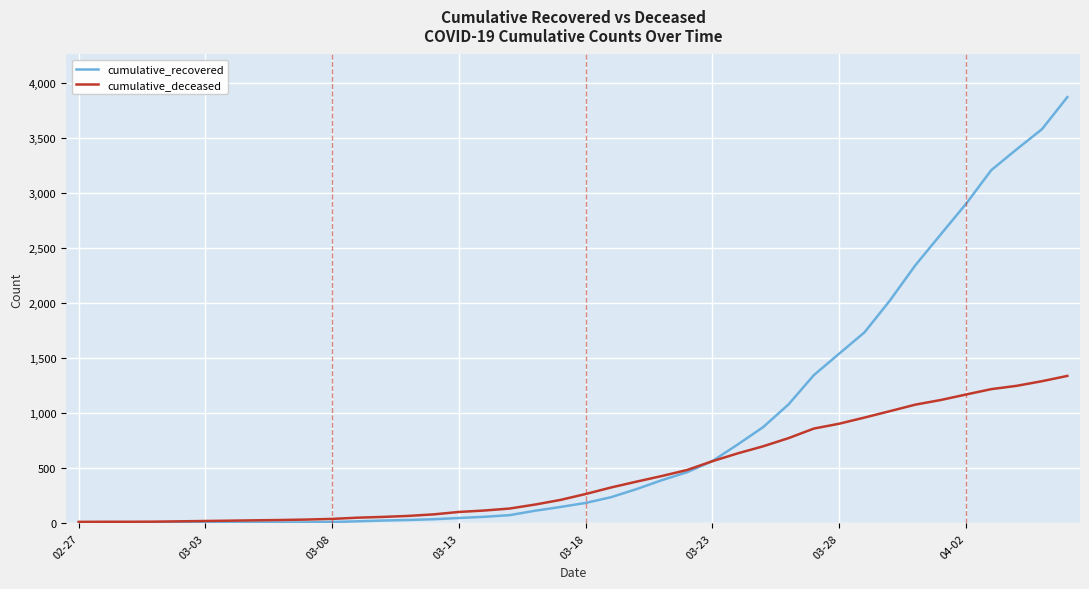

Does the chart display data point markers on the line(s)?

No